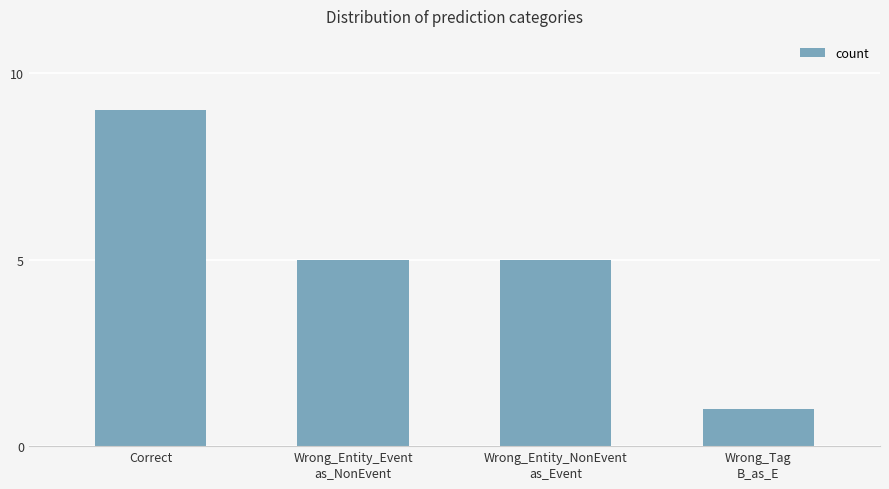

The chart shows a value of 5 at Wrong_Entity_Event
as_NonEvent. True or false?

True